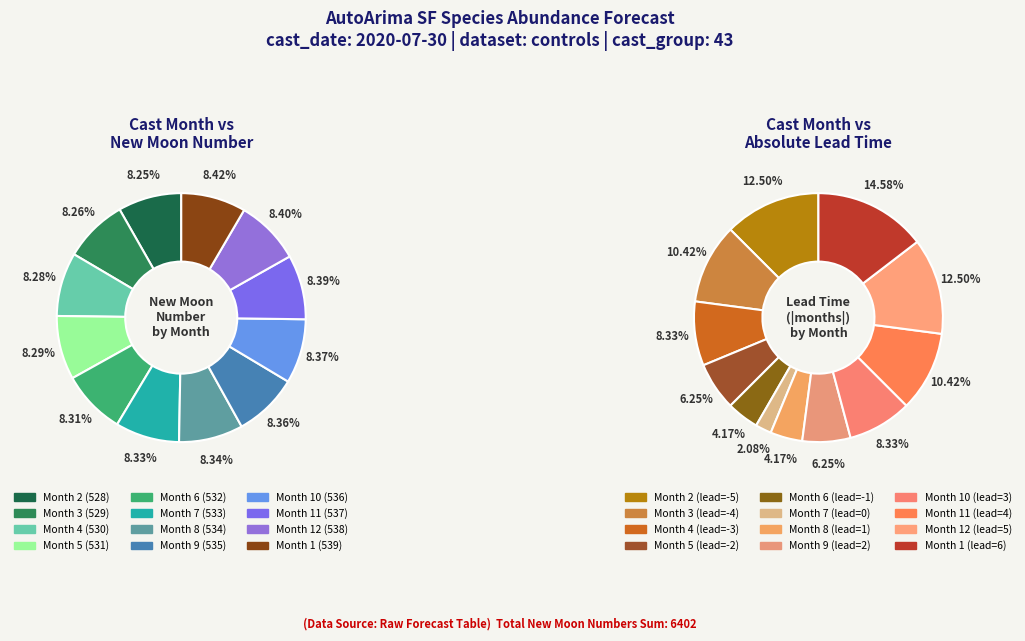

What portion of the pie excludes 8?

91.6%